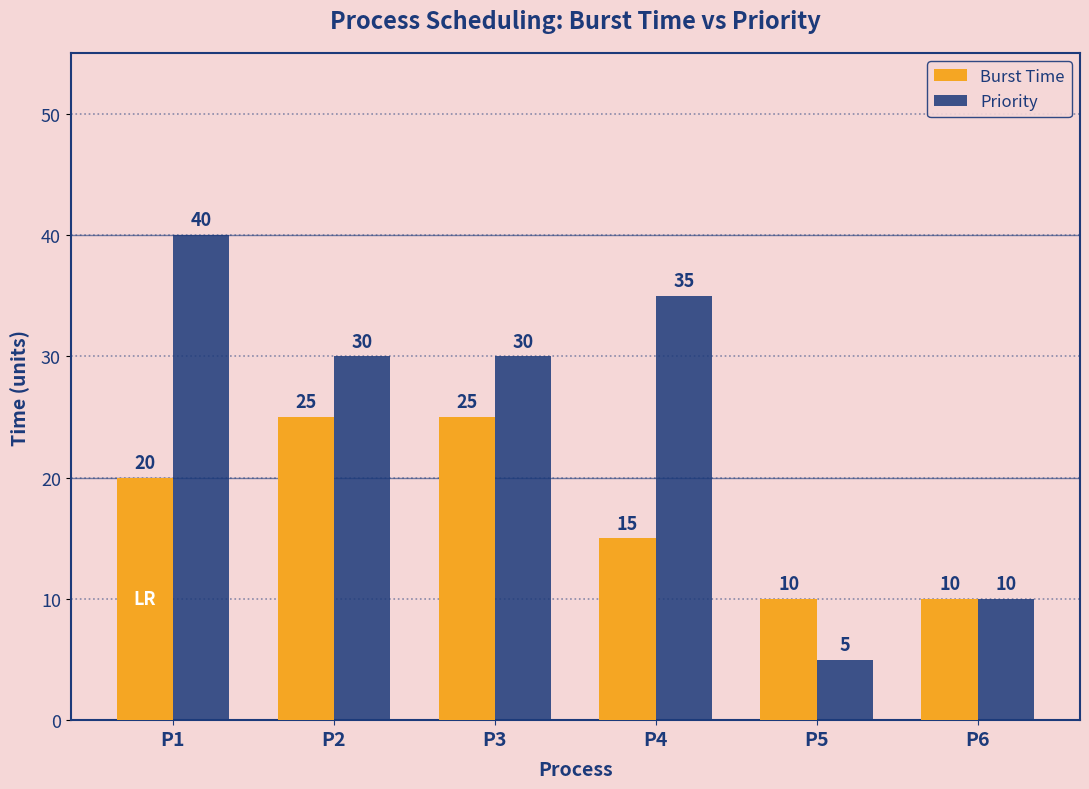

What is the spread (max minus min) of values at P5?

5